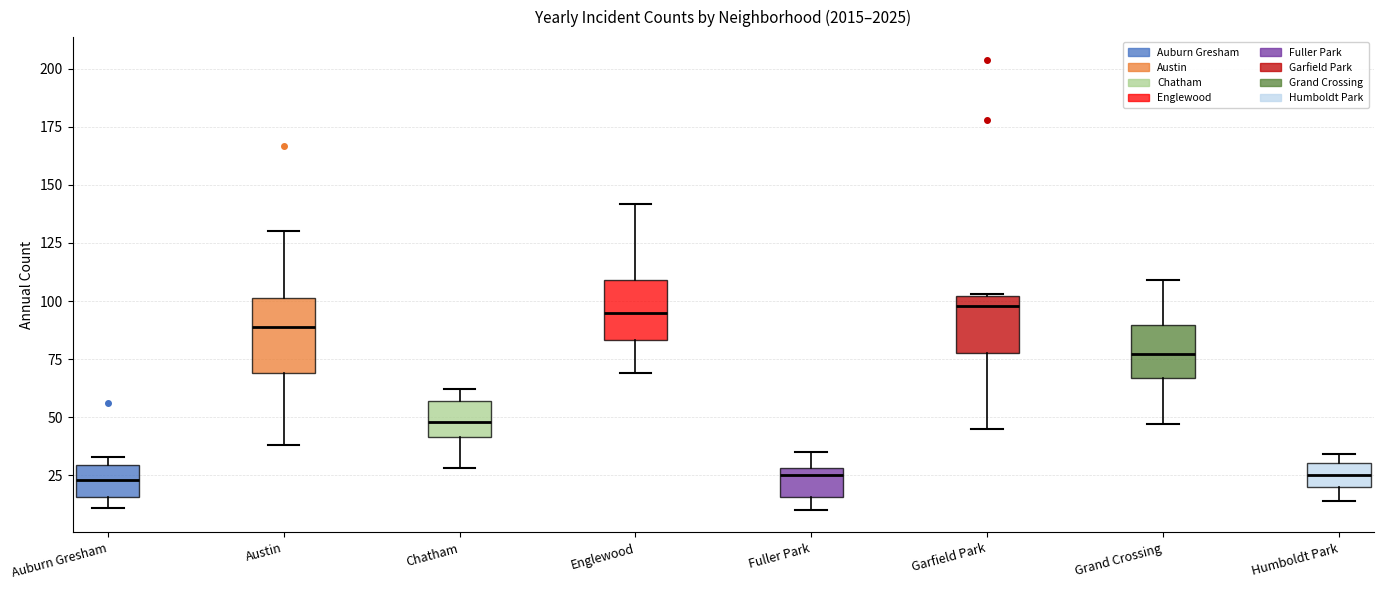

Reading left to right, transcribe this box plot: for each box, give where its median line is, the range the box spans, and where its two whiskers end, as read against the y-axis. The values are not printed on the chart, so give them approximately, as read against the axis.

Auburn Gresham: median 25, box 15 to 30, whiskers 10 to 35
Austin: median 90, box 70 to 100, whiskers 40 to 130
Chatham: median 50, box 40 to 55, whiskers 30 to 60
Englewood: median 95, box 85 to 110, whiskers 70 to 140
Fuller Park: median 25, box 15 to 30, whiskers 10 to 35
Garfield Park: median 100 (just below the box's upper edge), box 80 to 100, whiskers 45 to 105
Grand Crossing: median 75, box 65 to 90, whiskers 45 to 110
Humboldt Park: median 25, box 20 to 30, whiskers 15 to 35